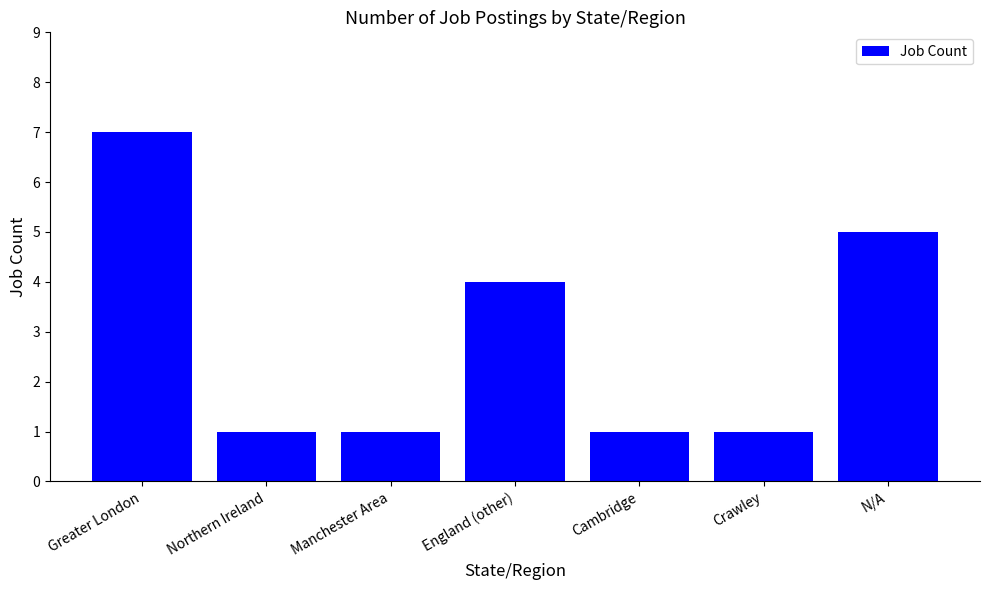

Approximately how many times larger is the value at England (other) compared to Crawley?

4.0